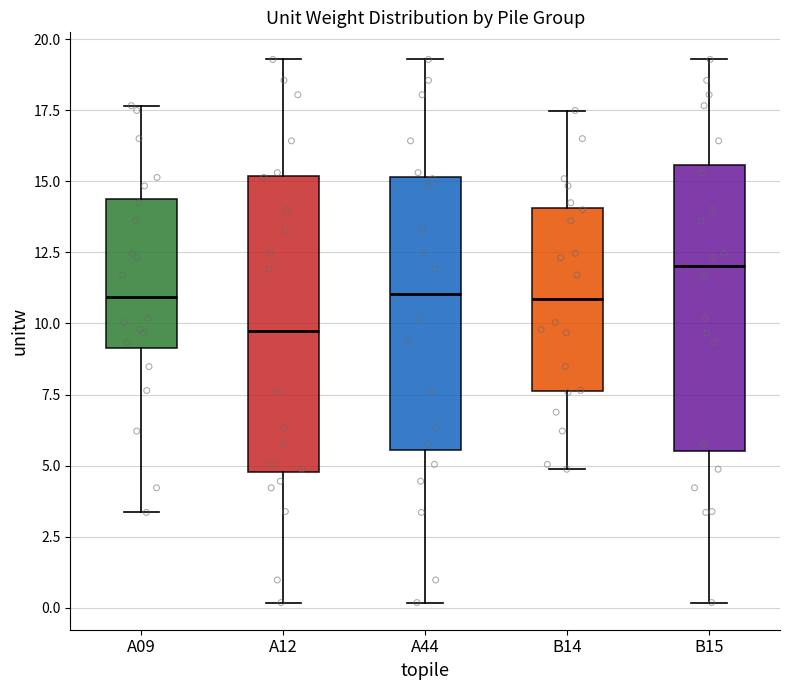

Where is the upper edge of the box for A44 on the y-axis? The values are not printed on the chart, so give them approximately, as read against the axis.

15.0